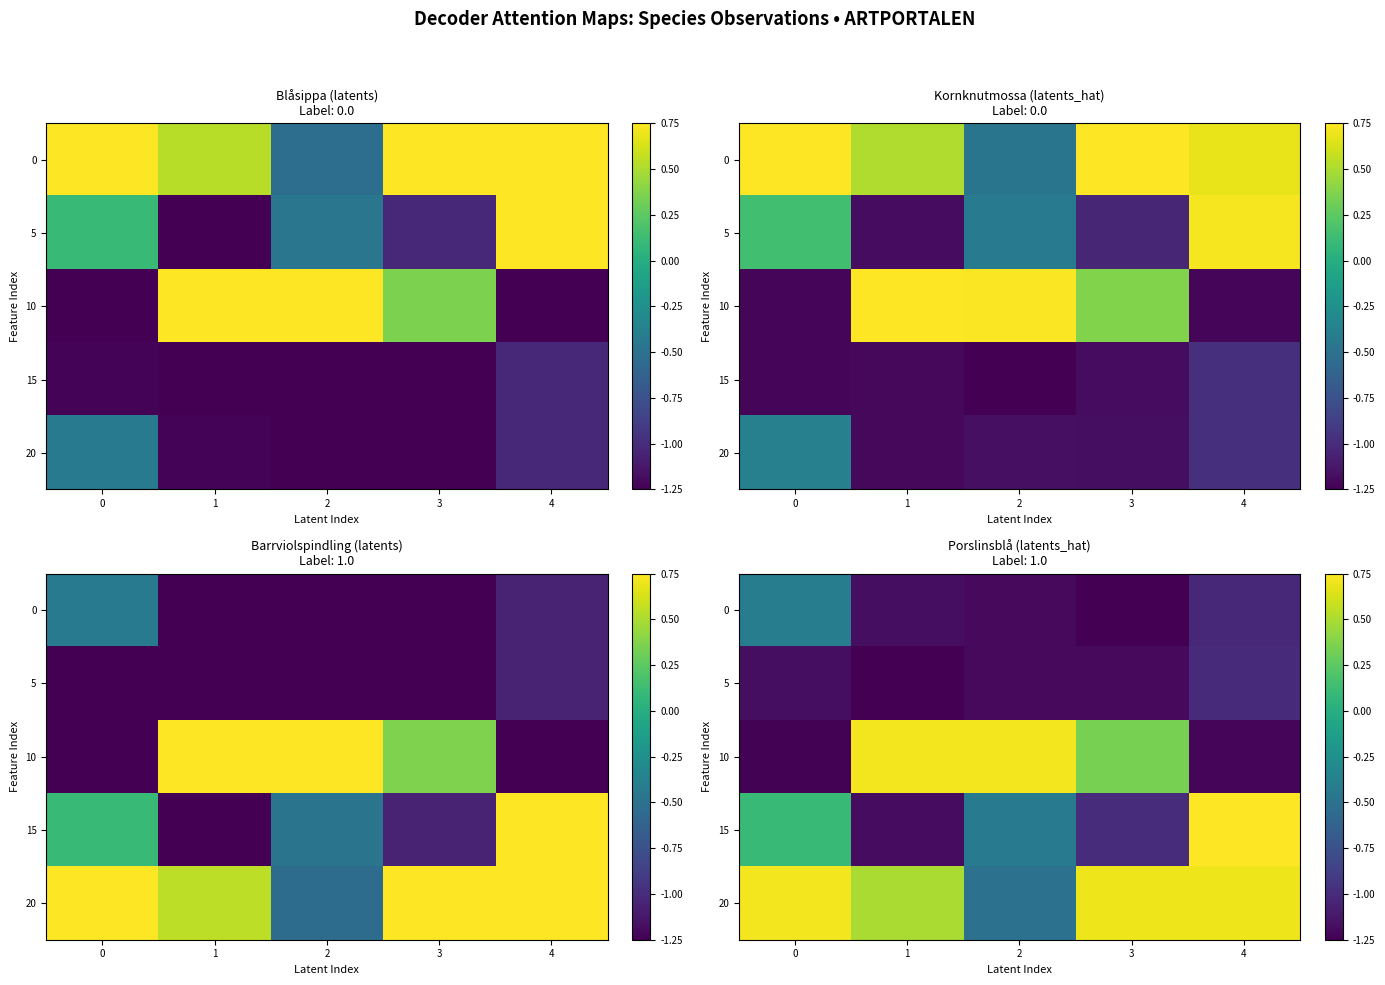

At which label is 20 closest to 0?

1